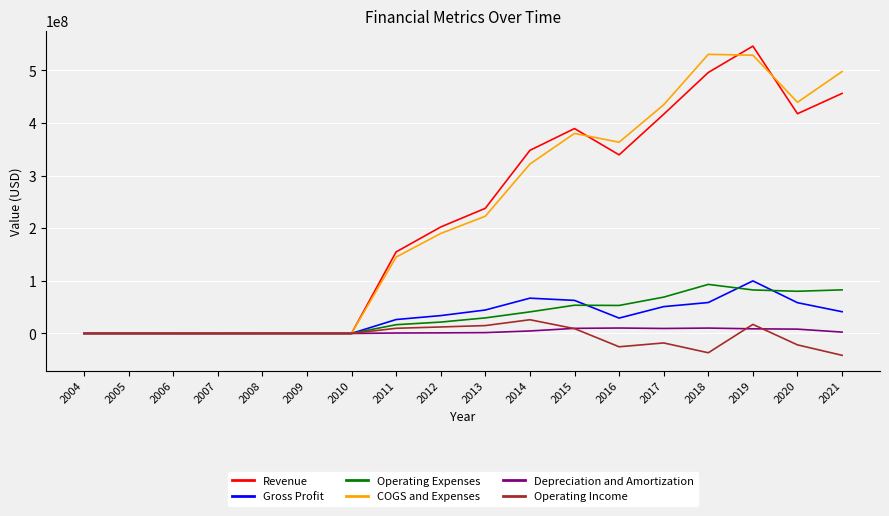

At which label does Operating Expenses reach its peak?

2018